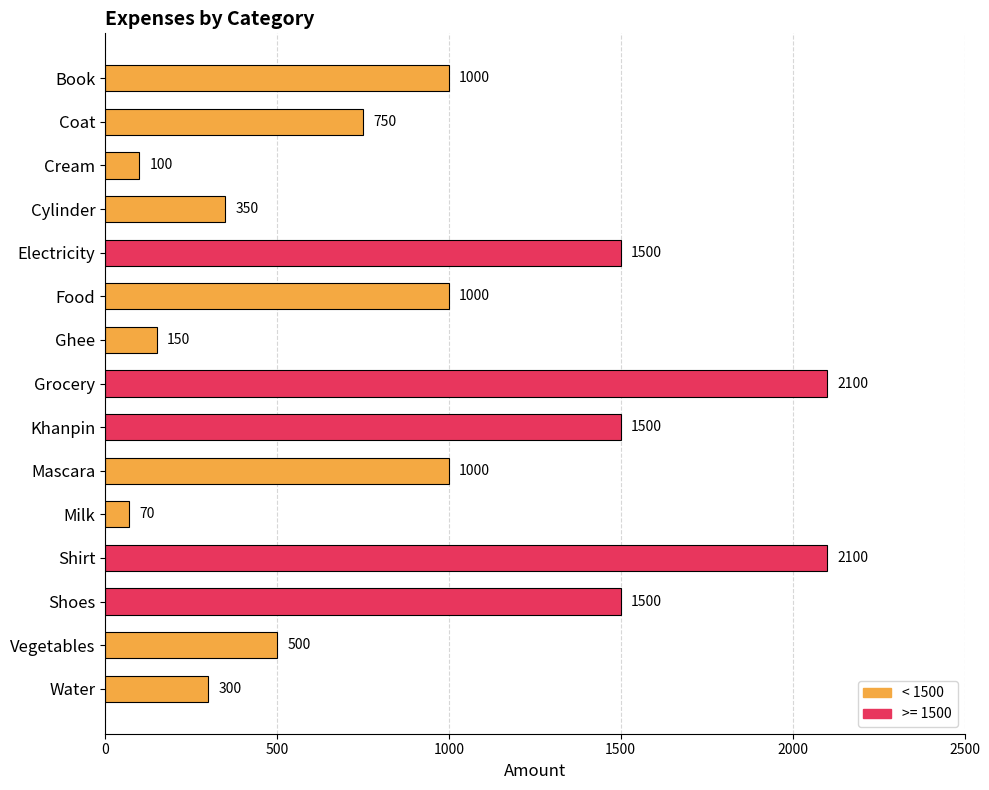

What is the change in value from Book to Shirt?

+1100